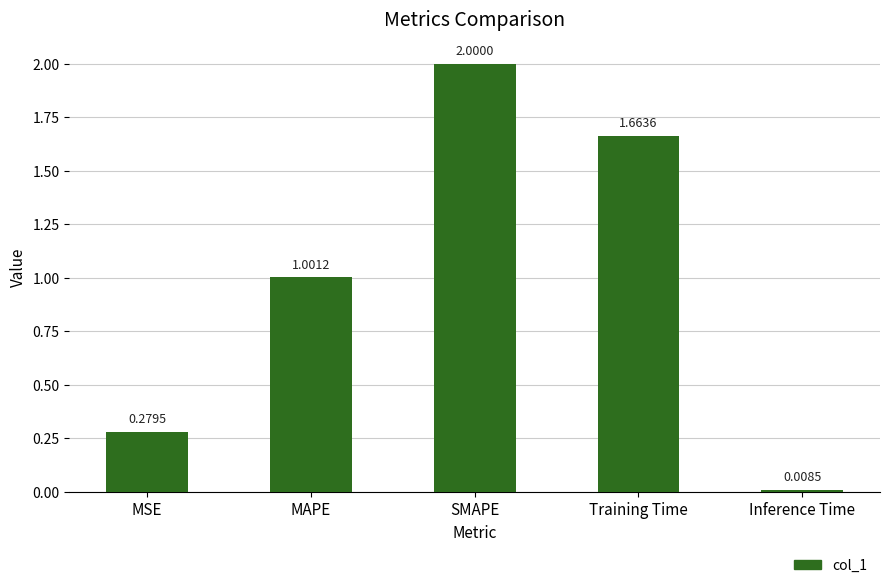

List the labels in order of value, smallest first.

Inference Time, MSE, MAPE, Training Time, SMAPE